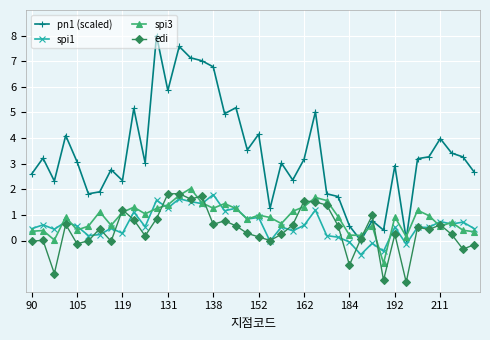

What is the smallest value displayed?

-1.6